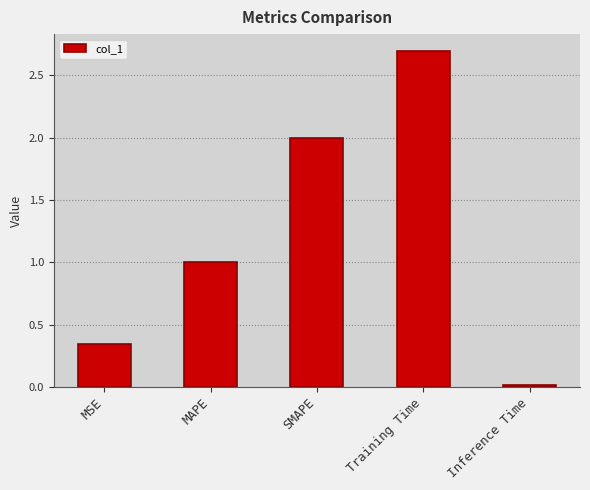

At which label is the value closest to 1?

MAPE